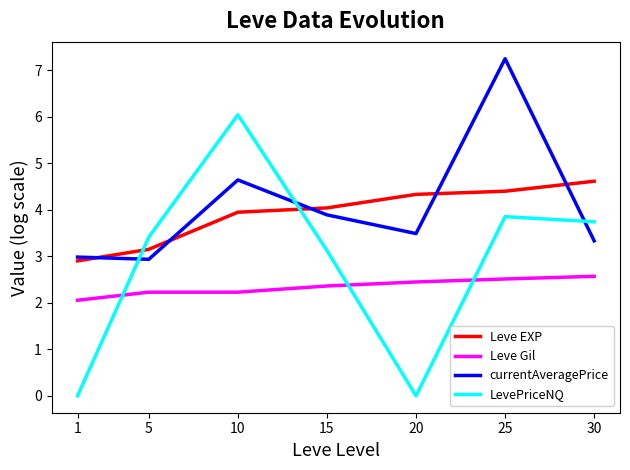

What is the approximate value of currentAveragePrice at 15?

3.9